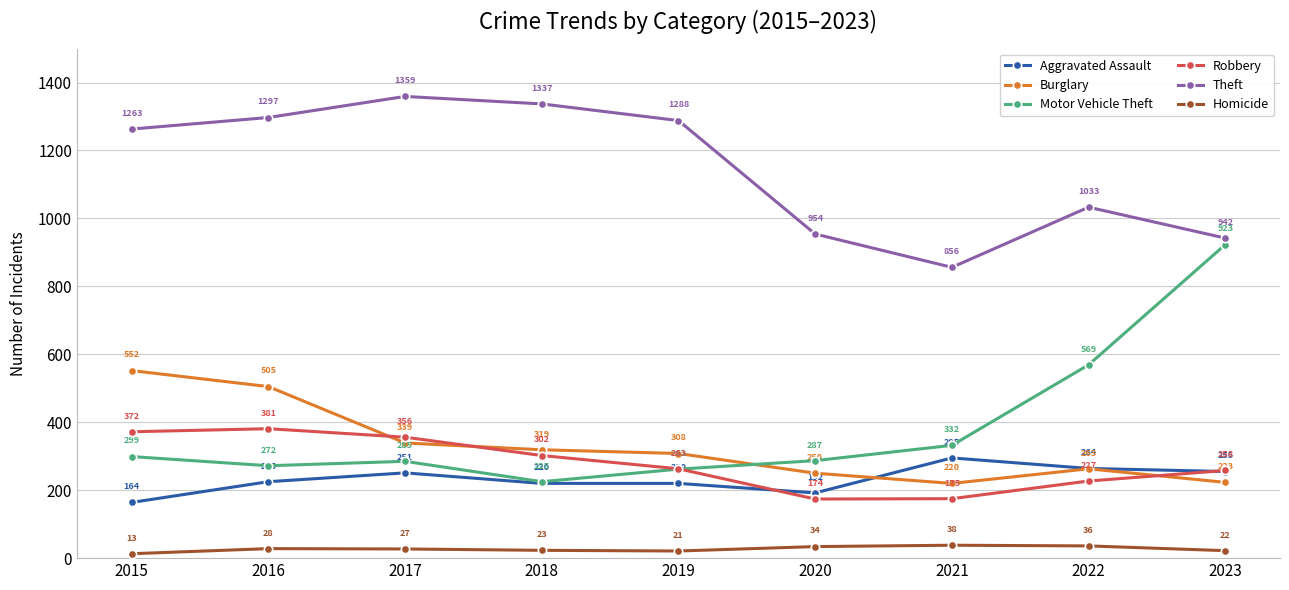

Where do Robbery and Motor Vehicle Theft first cross each other?

2019 and 2020